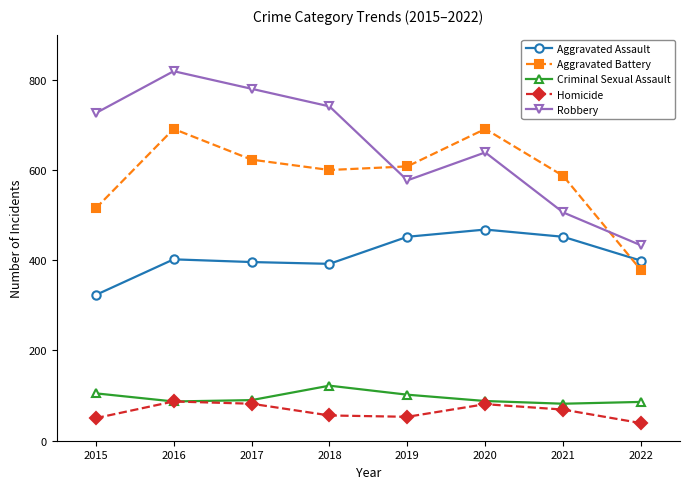

What is the difference between the Aggravated Battery values at 2016 and 2019?

83